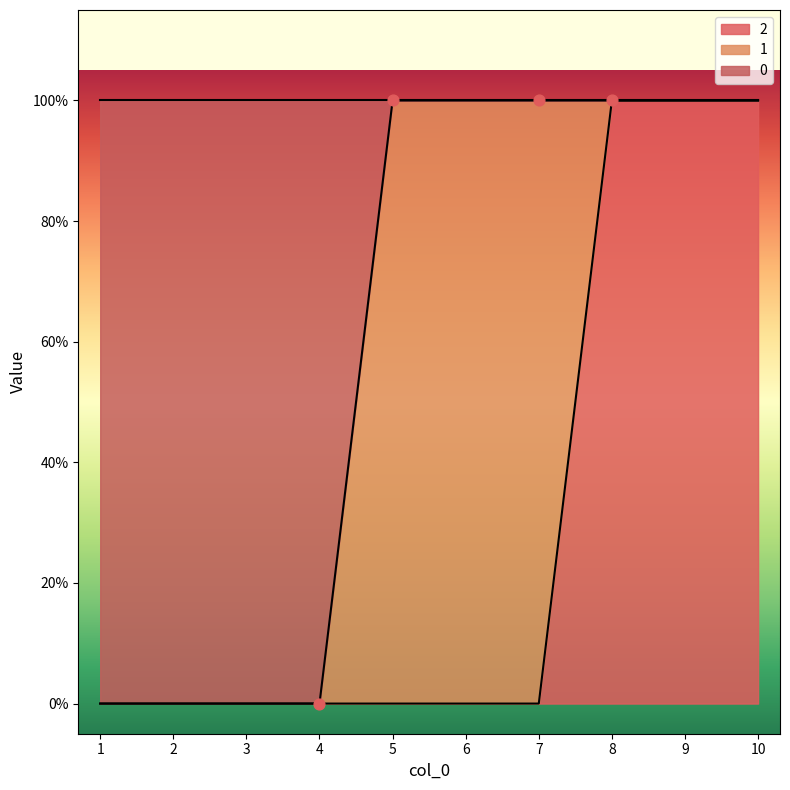

What is the total value across all series at 5?

1